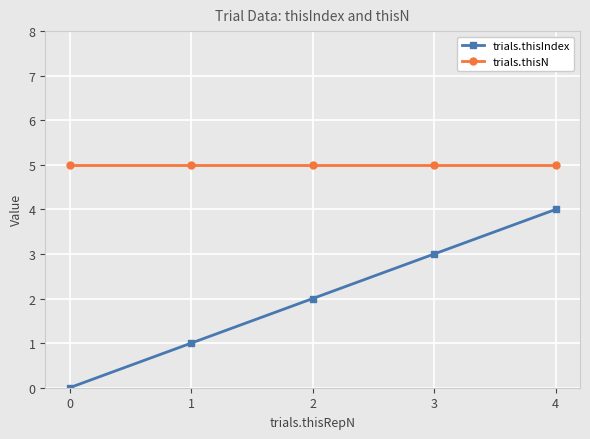

True or false: trials.thisN and trials.thisIndex cross at least once.

False